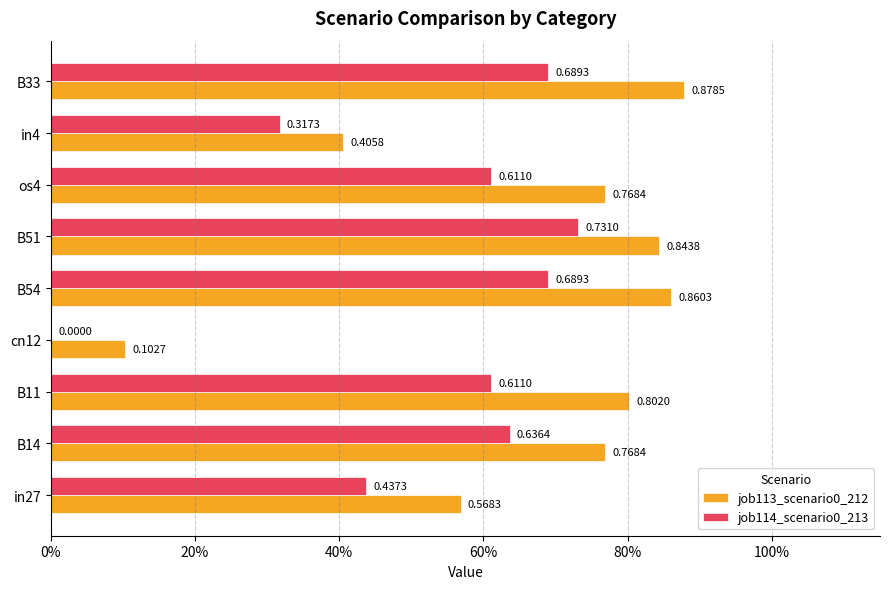

What are all the series names shown in the legend?

job113_scenario0_212, job114_scenario0_213